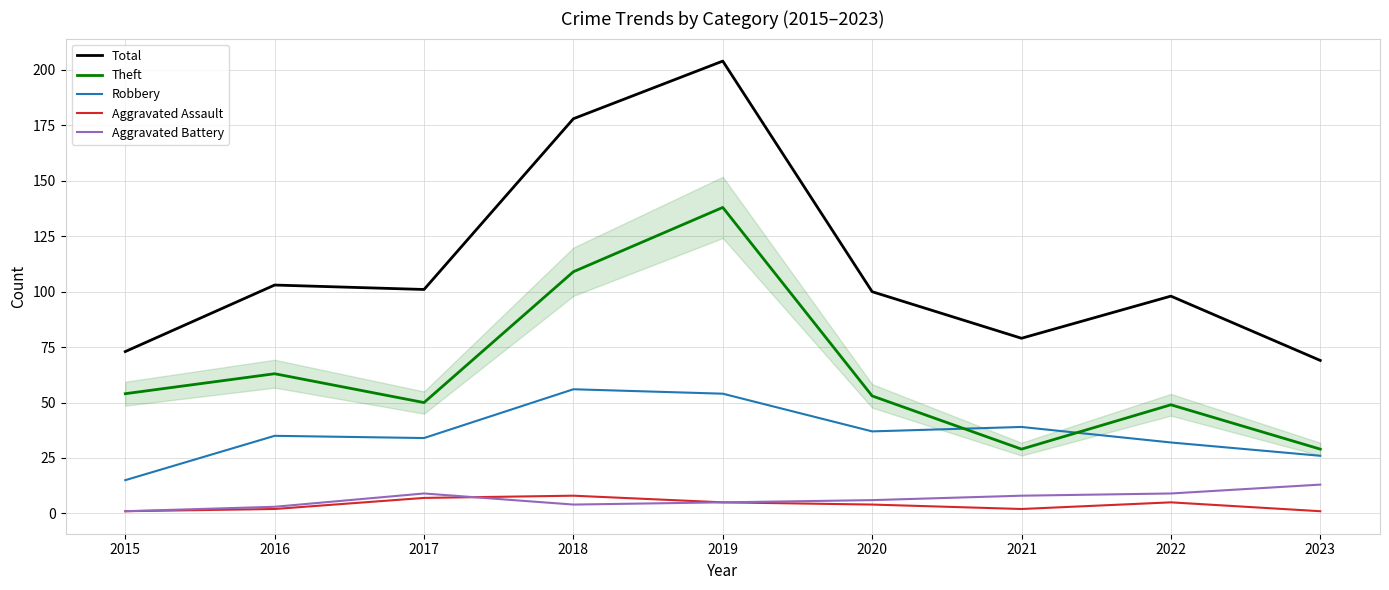

True or false: Aggravated Battery has a value of 13 at 2023.

True